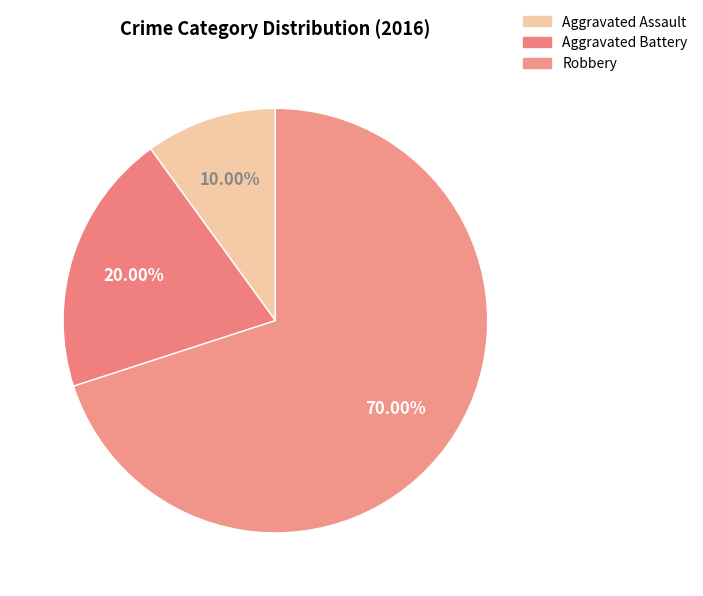

How many segments does this pie chart have?

3